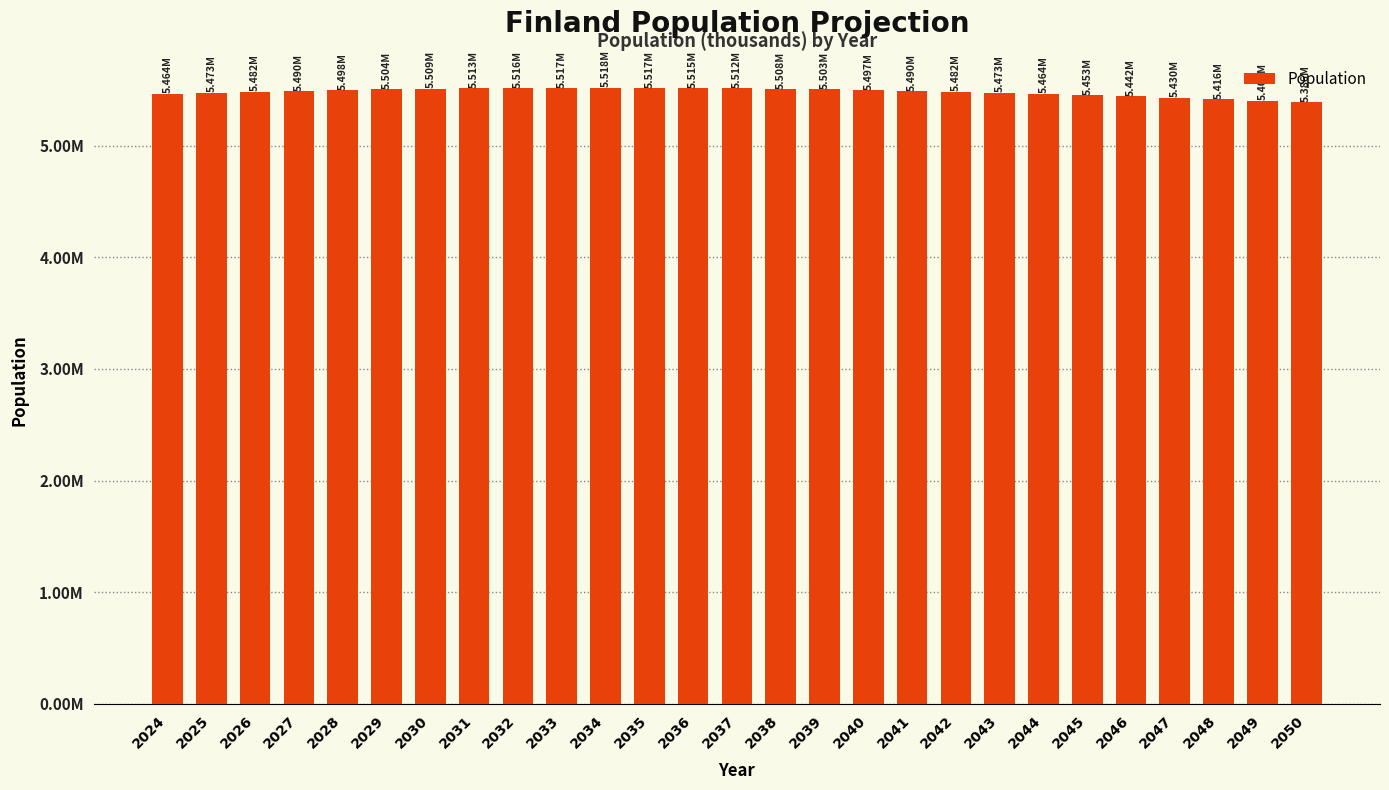

List the labels in order of value, largest first.

2034, 2033, 2035, 2032, 2036, 2031, 2037, 2030, 2038, 2029, 2039, 2028, 2040, 2027, 2041, 2026, 2042, 2025, 2043, 2024, 2044, 2045, 2046, 2047, 2048, 2049, 2050